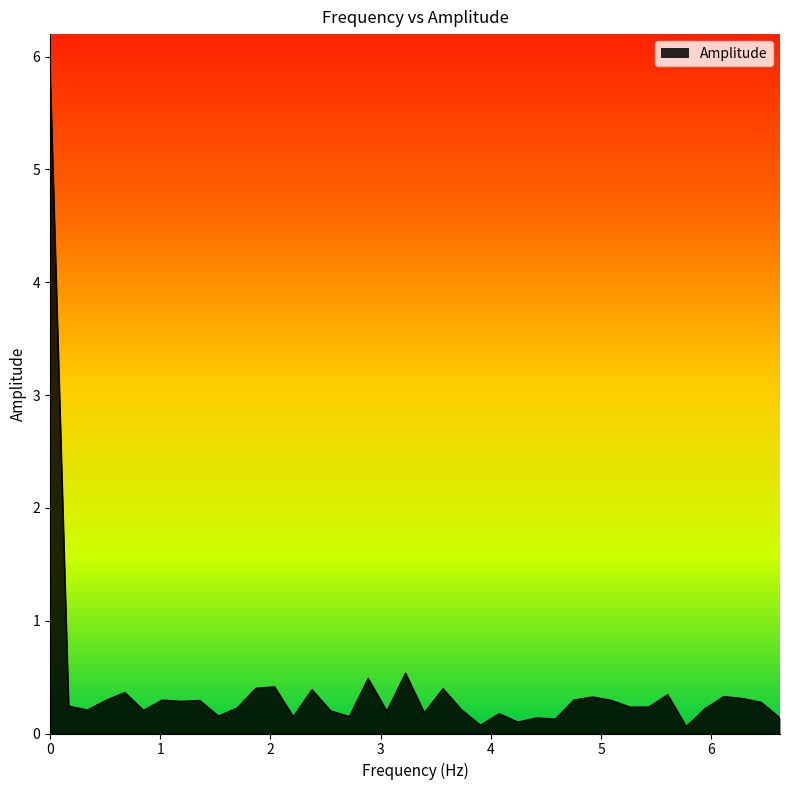

What is the greatest value displayed?

5.9